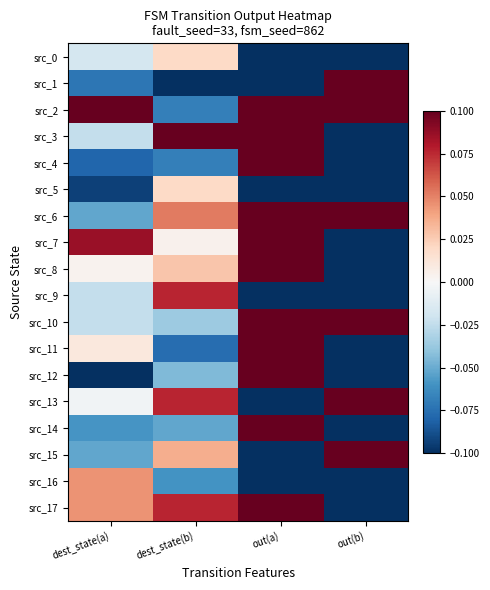

Reading left to right, extract all data points from this chart.

src_0: dest_state(a)=-0.0	dest_state(b)=0.0	out(a)=-0.1	out(b)=-0.1
src_1: dest_state(a)=-0.1	dest_state(b)=-0.1	out(a)=-0.1	out(b)=0.1
src_2: dest_state(a)=0.1	dest_state(b)=-0.1	out(a)=0.1	out(b)=0.1
src_3: dest_state(a)=-0.0	dest_state(b)=0.1	out(a)=0.1	out(b)=-0.1
src_4: dest_state(a)=-0.1	dest_state(b)=-0.1	out(a)=0.1	out(b)=-0.1
src_5: dest_state(a)=-0.1	dest_state(b)=0.0	out(a)=-0.1	out(b)=-0.1
src_6: dest_state(a)=-0.1	dest_state(b)=0.1	out(a)=0.1	out(b)=0.1
src_7: dest_state(a)=0.1	dest_state(b)=0.0	out(a)=0.1	out(b)=-0.1
src_8: dest_state(a)=0.0	dest_state(b)=0.0	out(a)=0.1	out(b)=-0.1
src_9: dest_state(a)=-0.0	dest_state(b)=0.1	out(a)=-0.1	out(b)=-0.1
src_10: dest_state(a)=-0.0	dest_state(b)=-0.0	out(a)=0.1	out(b)=0.1
src_11: dest_state(a)=0.0	dest_state(b)=-0.1	out(a)=0.1	out(b)=-0.1
src_12: dest_state(a)=-0.1	dest_state(b)=-0.0	out(a)=0.1	out(b)=-0.1
src_13: dest_state(a)=-0.0	dest_state(b)=0.1	out(a)=-0.1	out(b)=0.1
src_14: dest_state(a)=-0.1	dest_state(b)=-0.1	out(a)=0.1	out(b)=-0.1
src_15: dest_state(a)=-0.1	dest_state(b)=0.0	out(a)=-0.1	out(b)=0.1
src_16: dest_state(a)=0.0	dest_state(b)=-0.1	out(a)=-0.1	out(b)=-0.1
src_17: dest_state(a)=0.0	dest_state(b)=0.1	out(a)=0.1	out(b)=-0.1